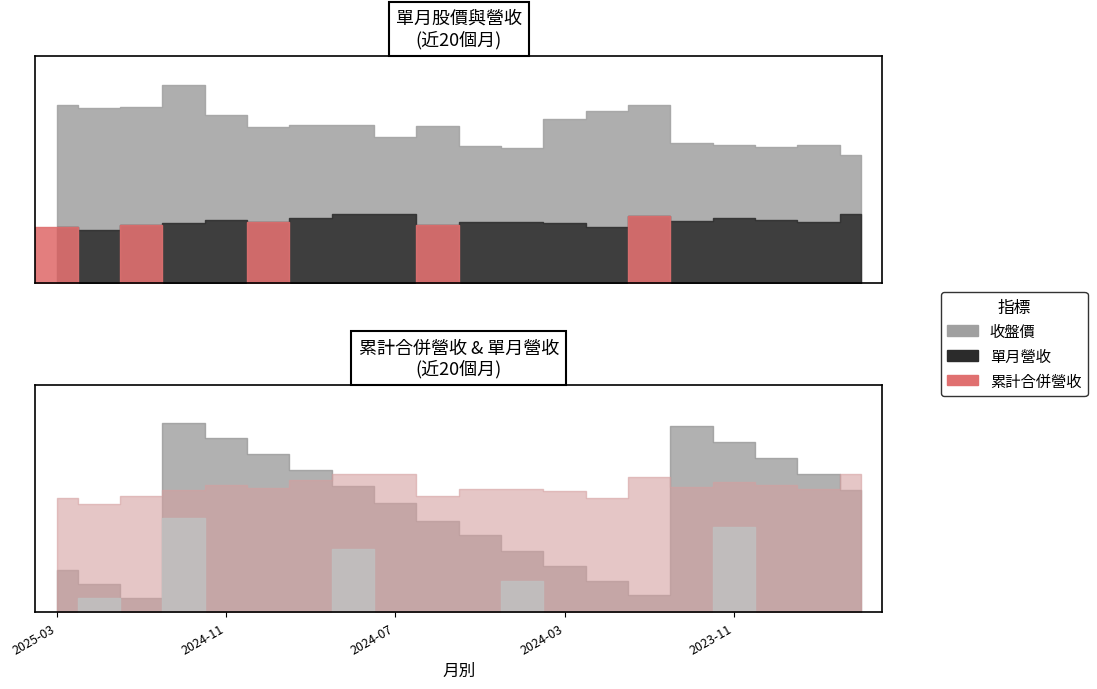

The value of 累計營收(合併) at 2024-09 is 10.3. True or false?

True